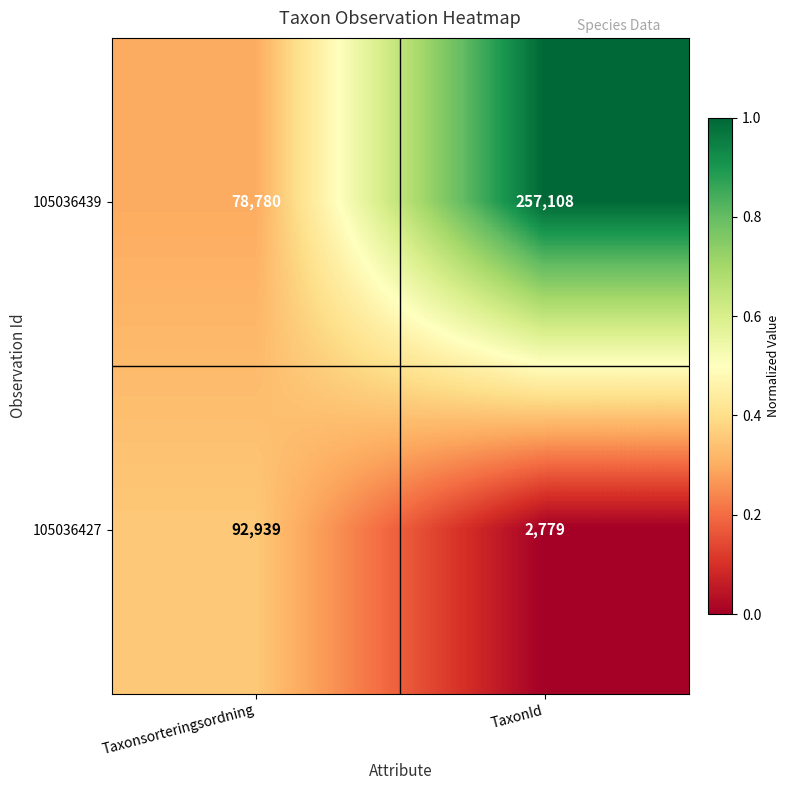

List the series in order of their overall mean, highest first.

105036439, 105036427